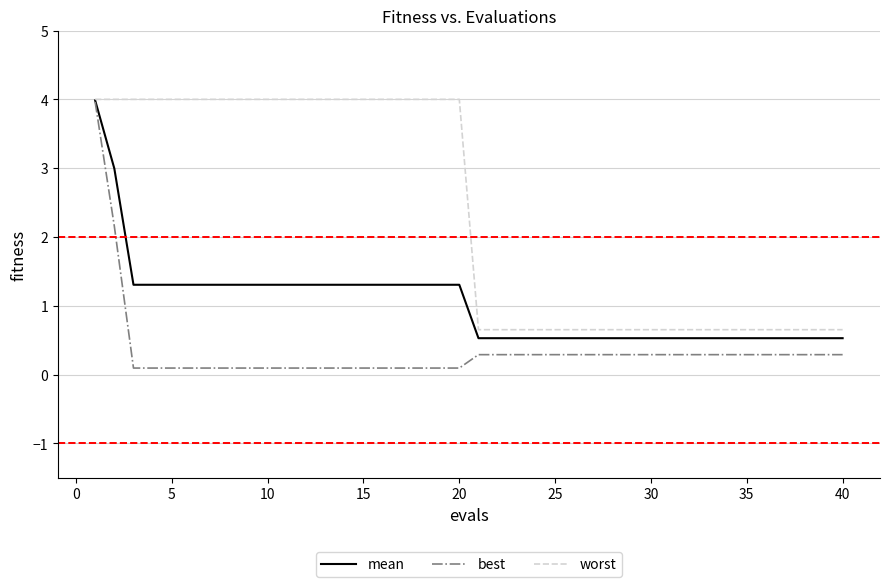

What is the difference between the maximum and minimum values in the worst series?

3.3